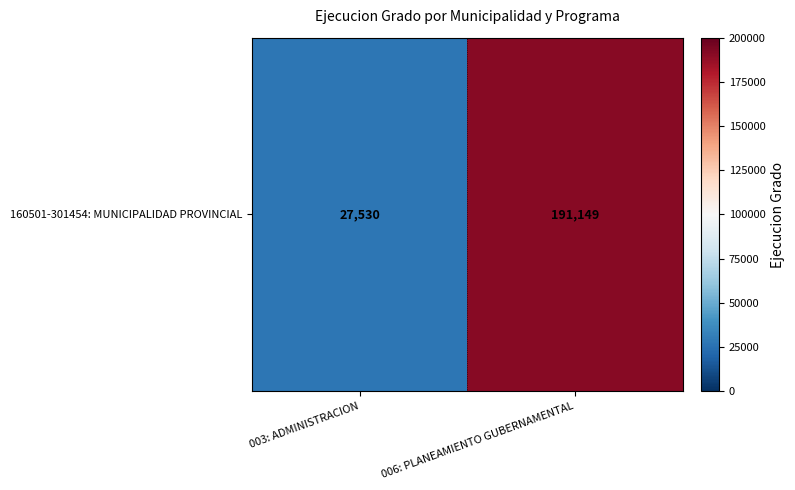

What is the greatest value displayed?

191149